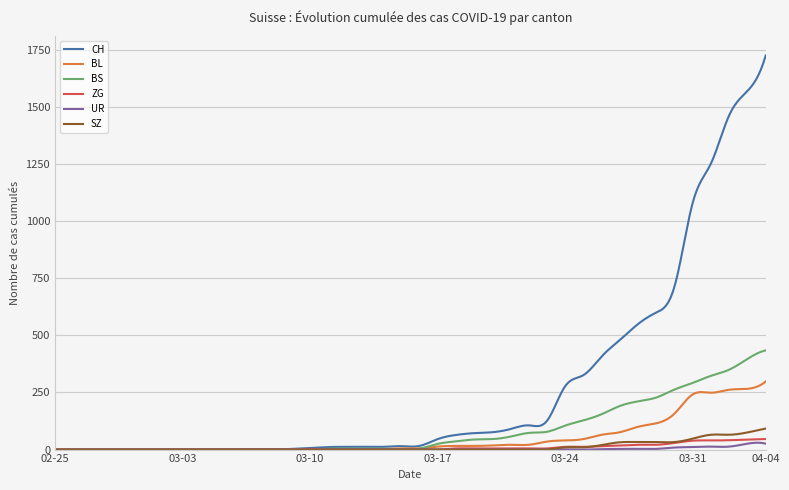

What is the highest value of the ZG series?

46.0